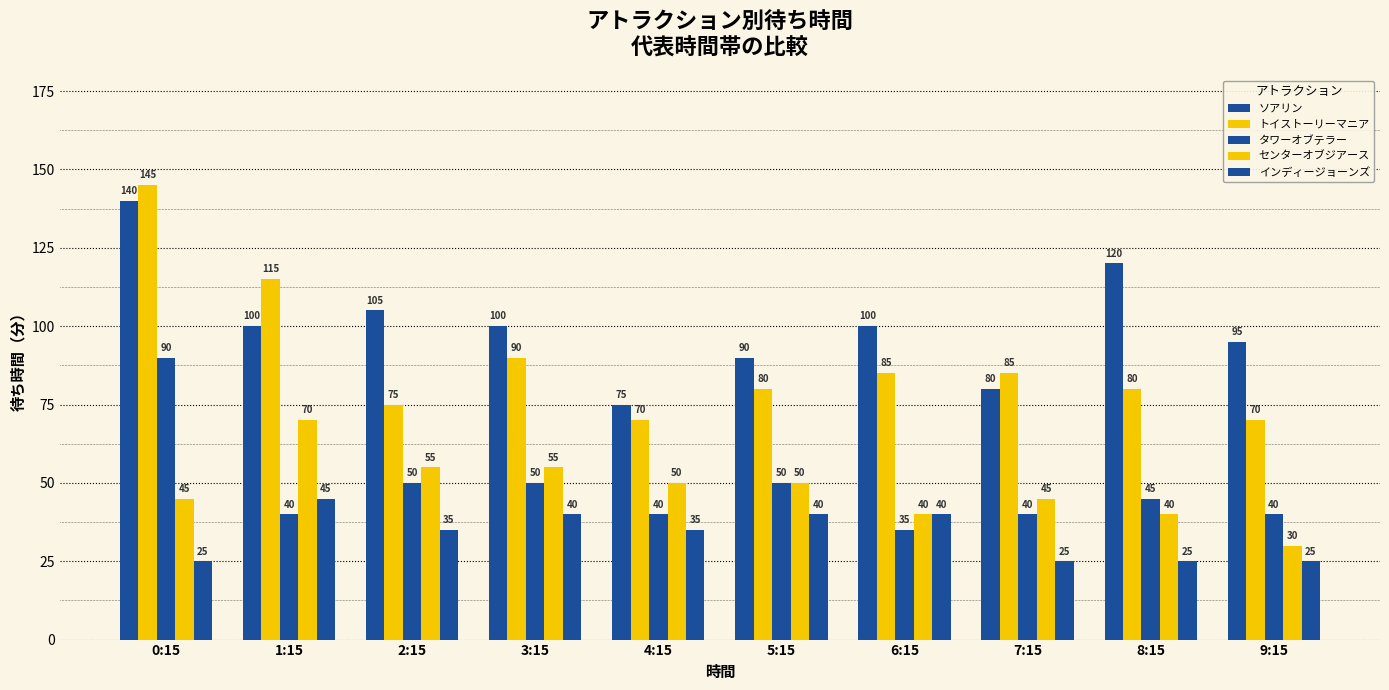

Which has a higher value, 7:15 or 8:15?

8:15